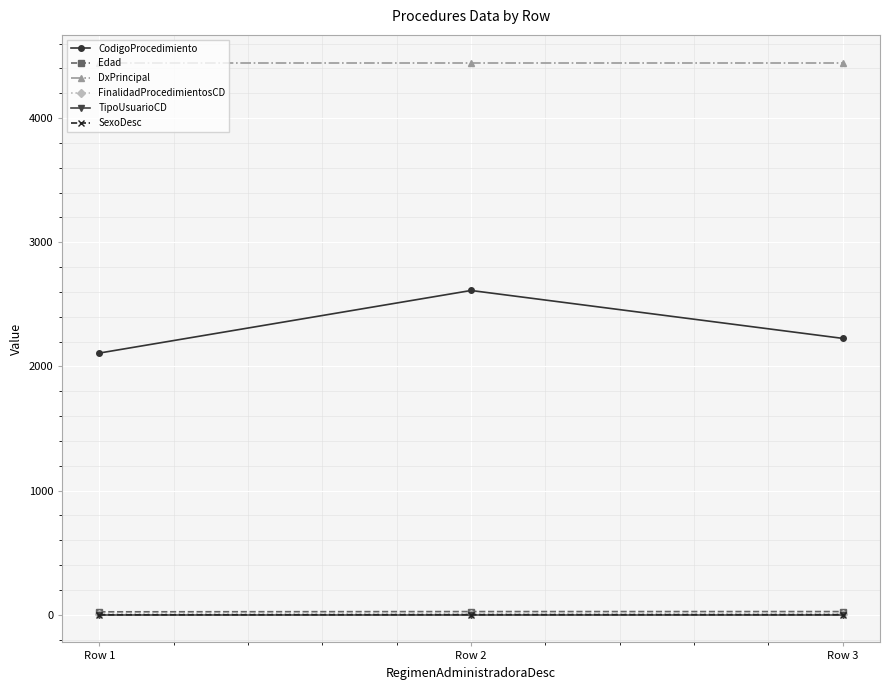

What is the difference between the highest and lowest values at Row 2?

4447